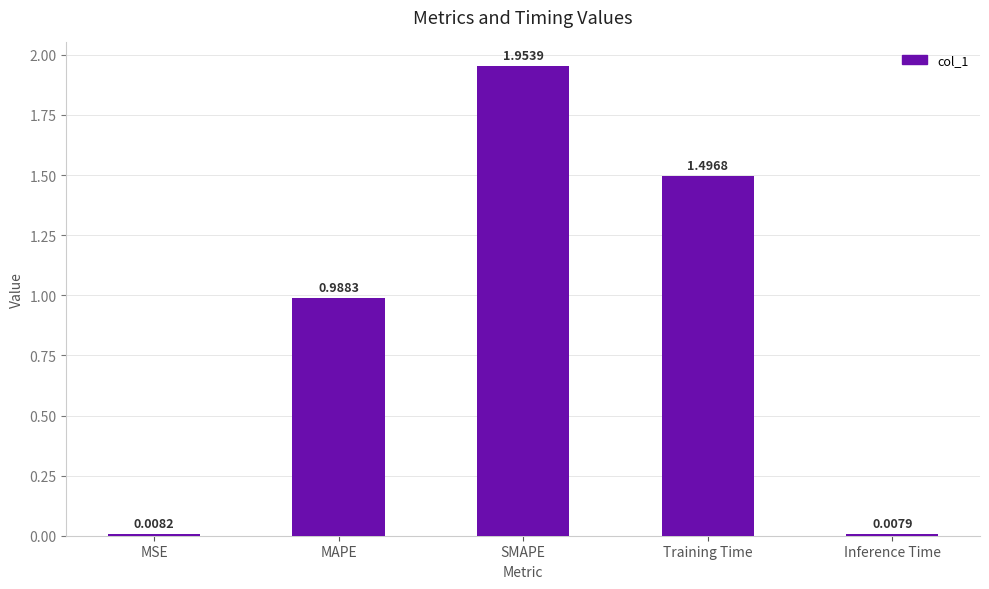

List the labels in order of value, largest first.

SMAPE, Training Time, MAPE, MSE, Inference Time